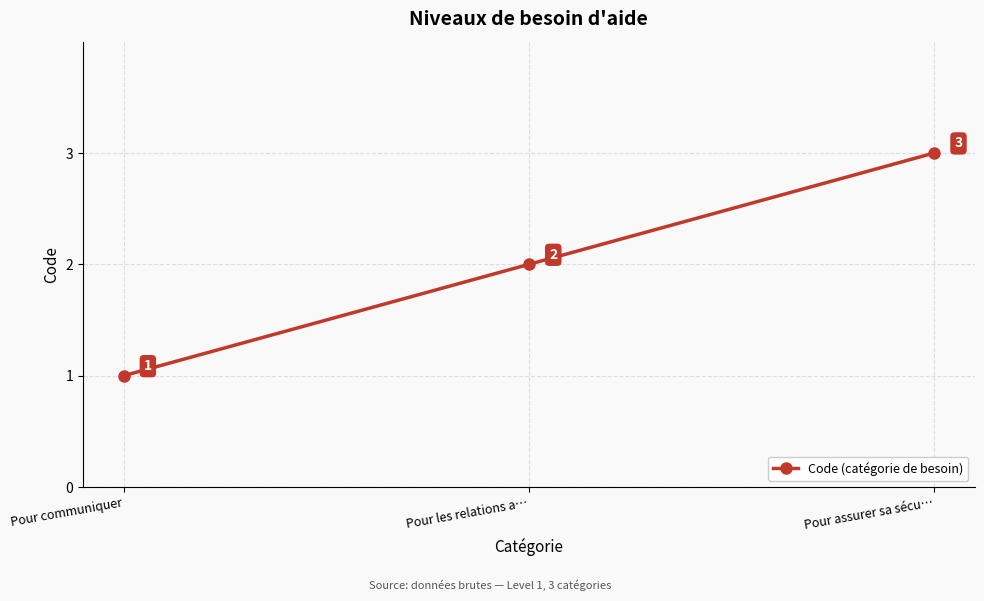

What is the smallest value displayed?

1